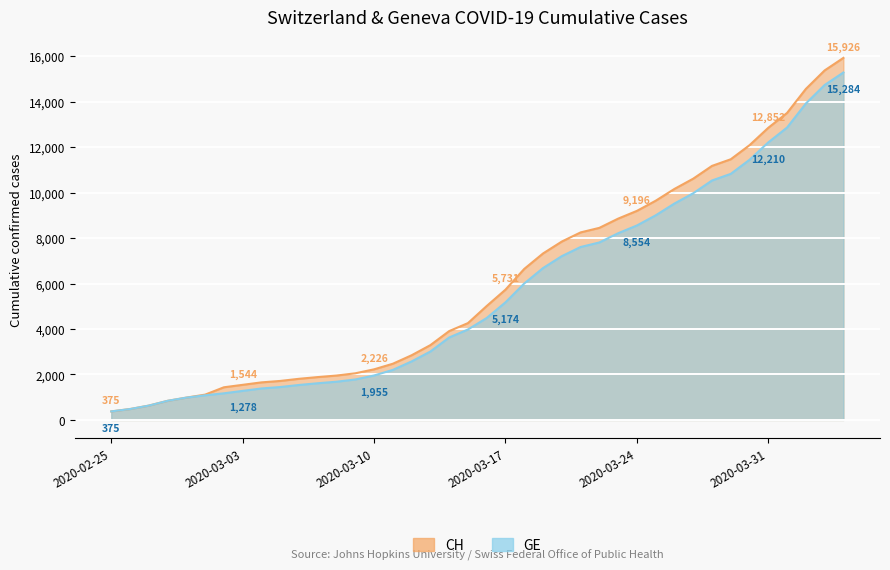

What is the value of the CH point at the 22nd from the left?

5731